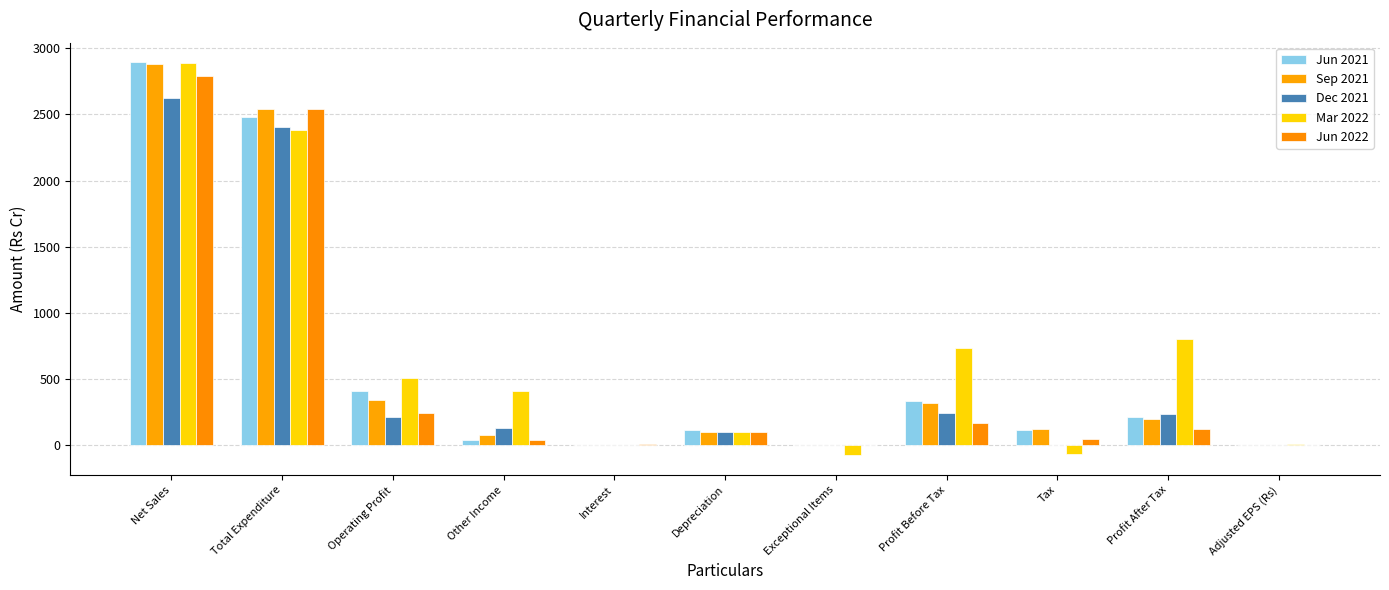

What is the sum of all Dec 2021 values?

5971.1